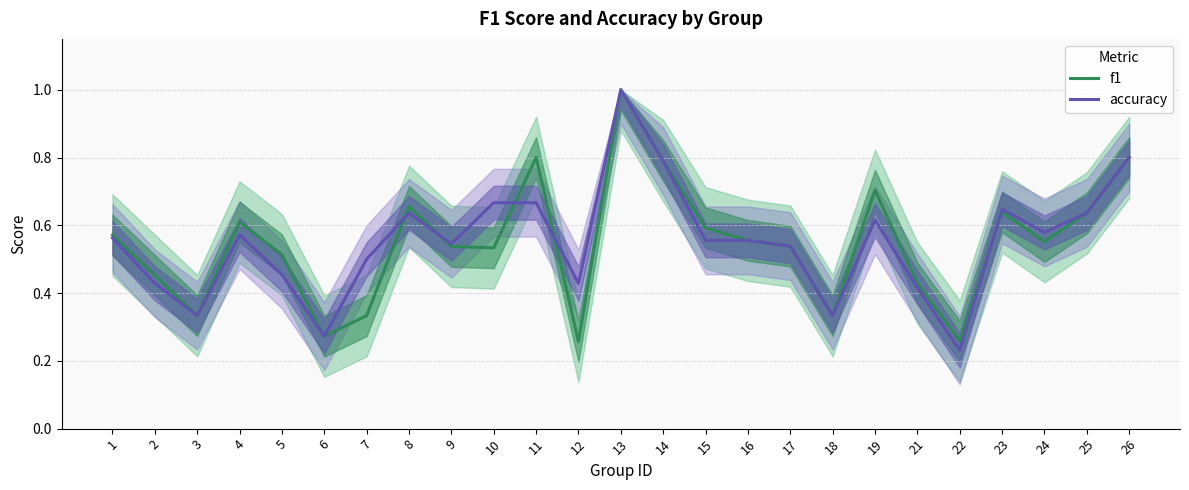

At 19, list the series in order from largest to smallest.

f1, accuracy